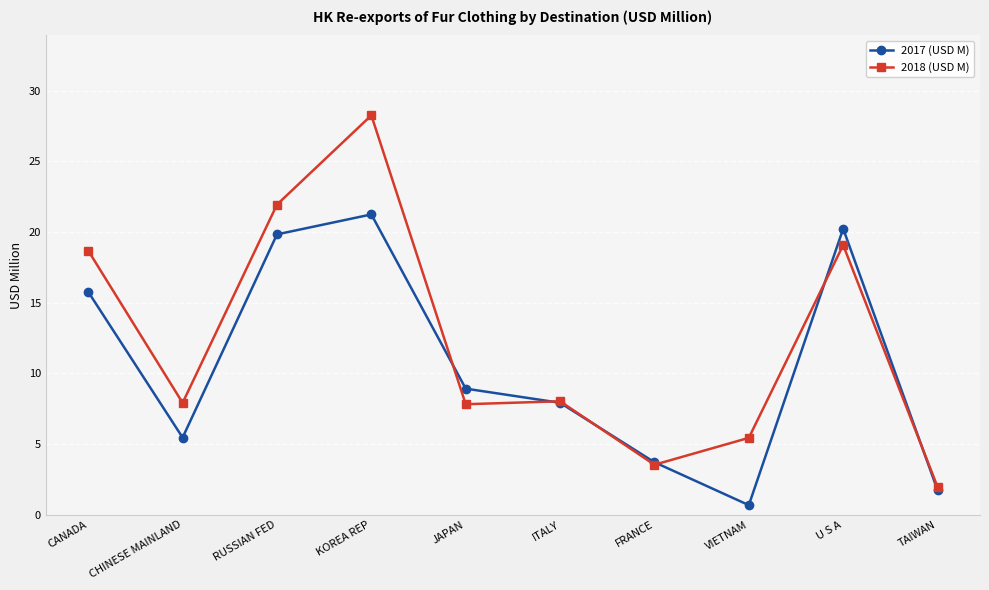

How many categories are shown in the chart?

10